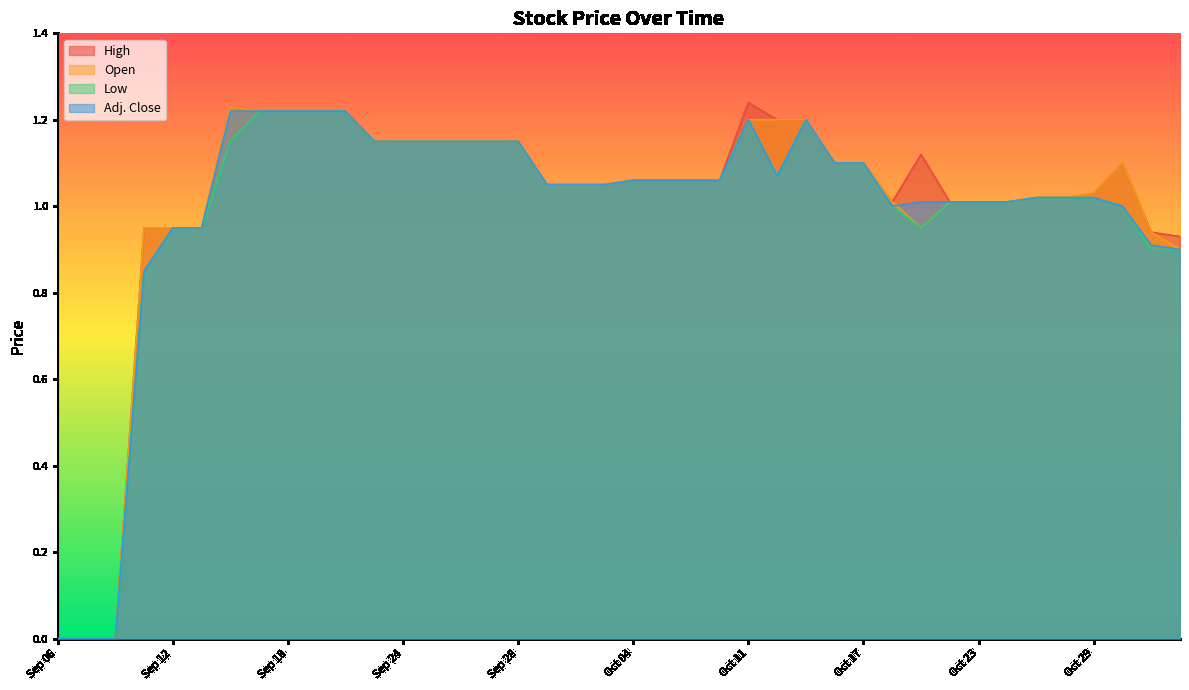

List the series in order of their overall mean, highest first.

High, Open, Adj. Close, Low